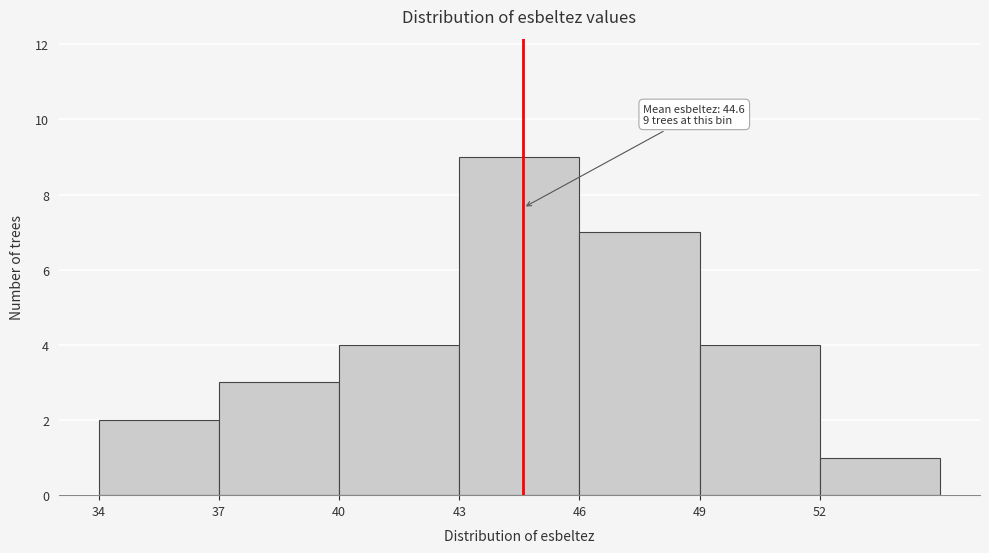

Which range on the x-axis has the tallest bar?

43 to 46